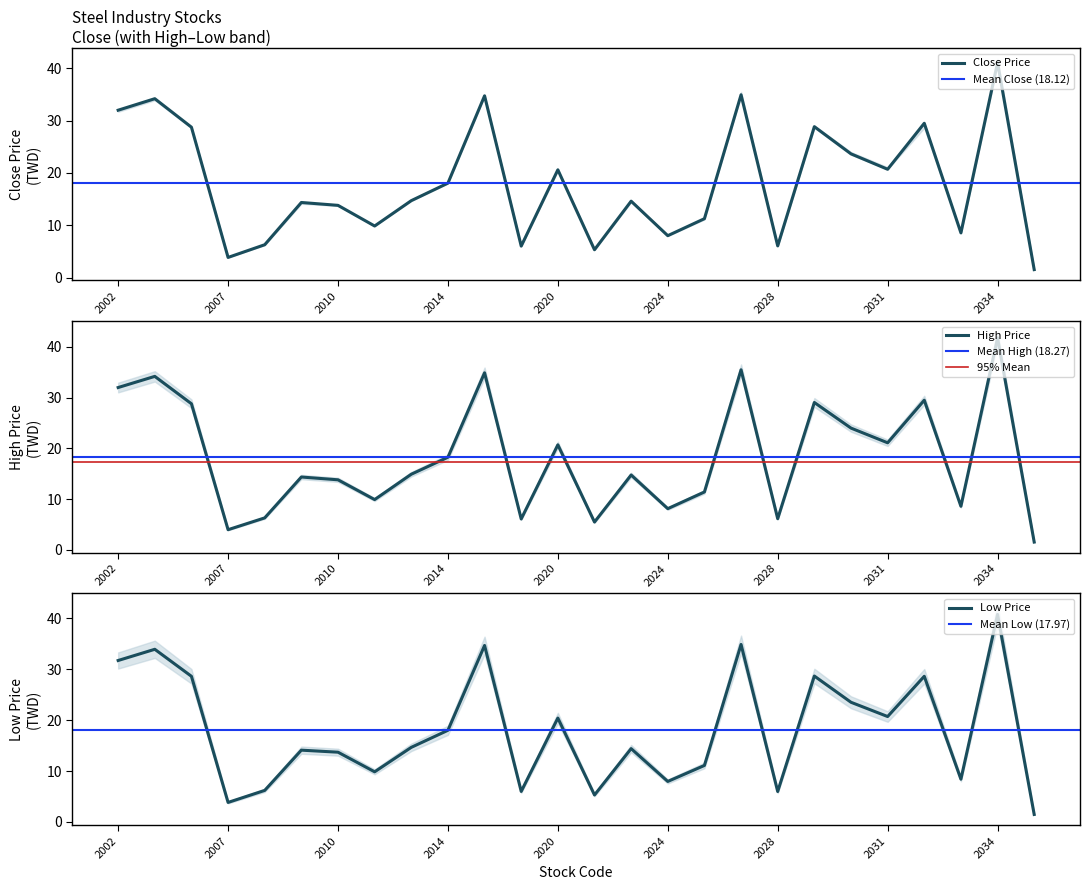

How many lines are shown in the chart?

3